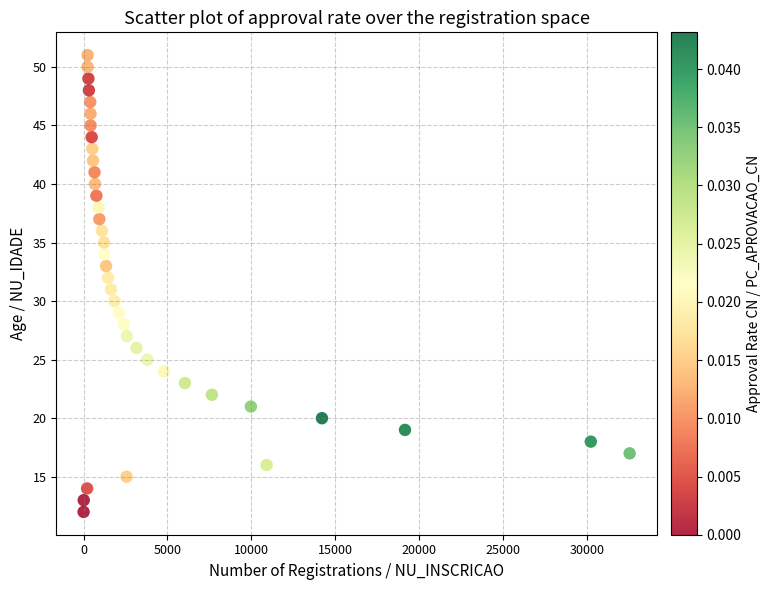

What is the range of X values (max minus min)?

32541